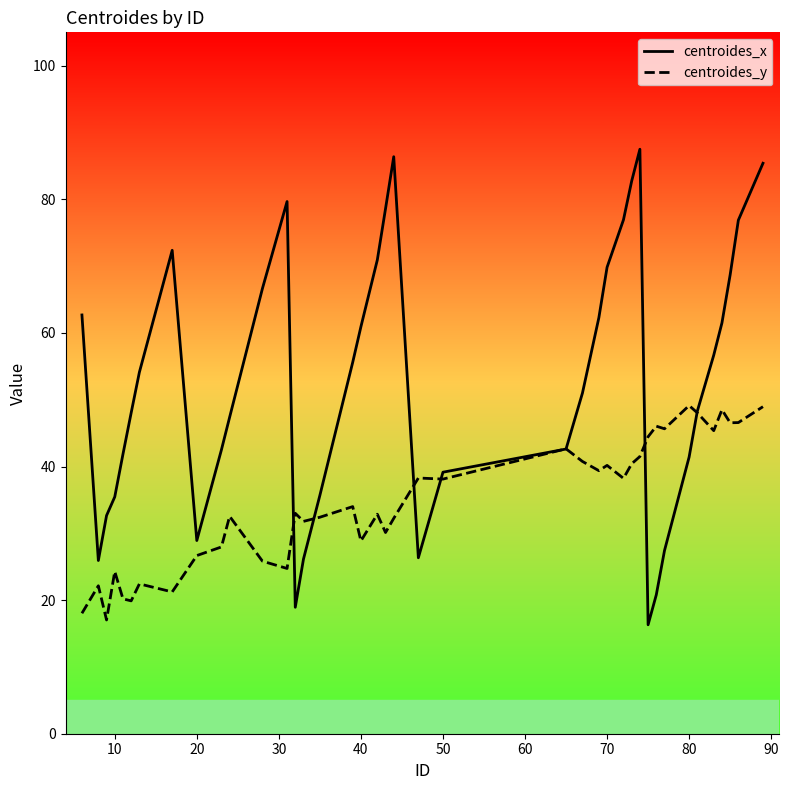

In centroides_y, how many points are lower than both neighbors (excluding endpoints)?

13